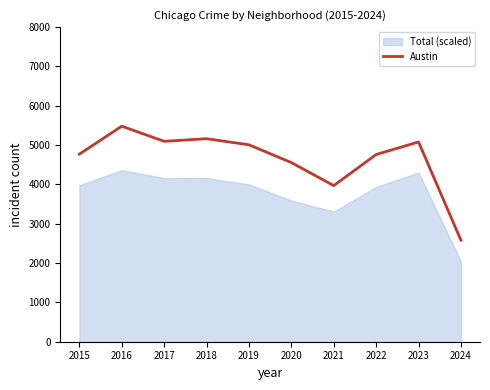

True or false: Austin has a value of 5362 at 2021.

False